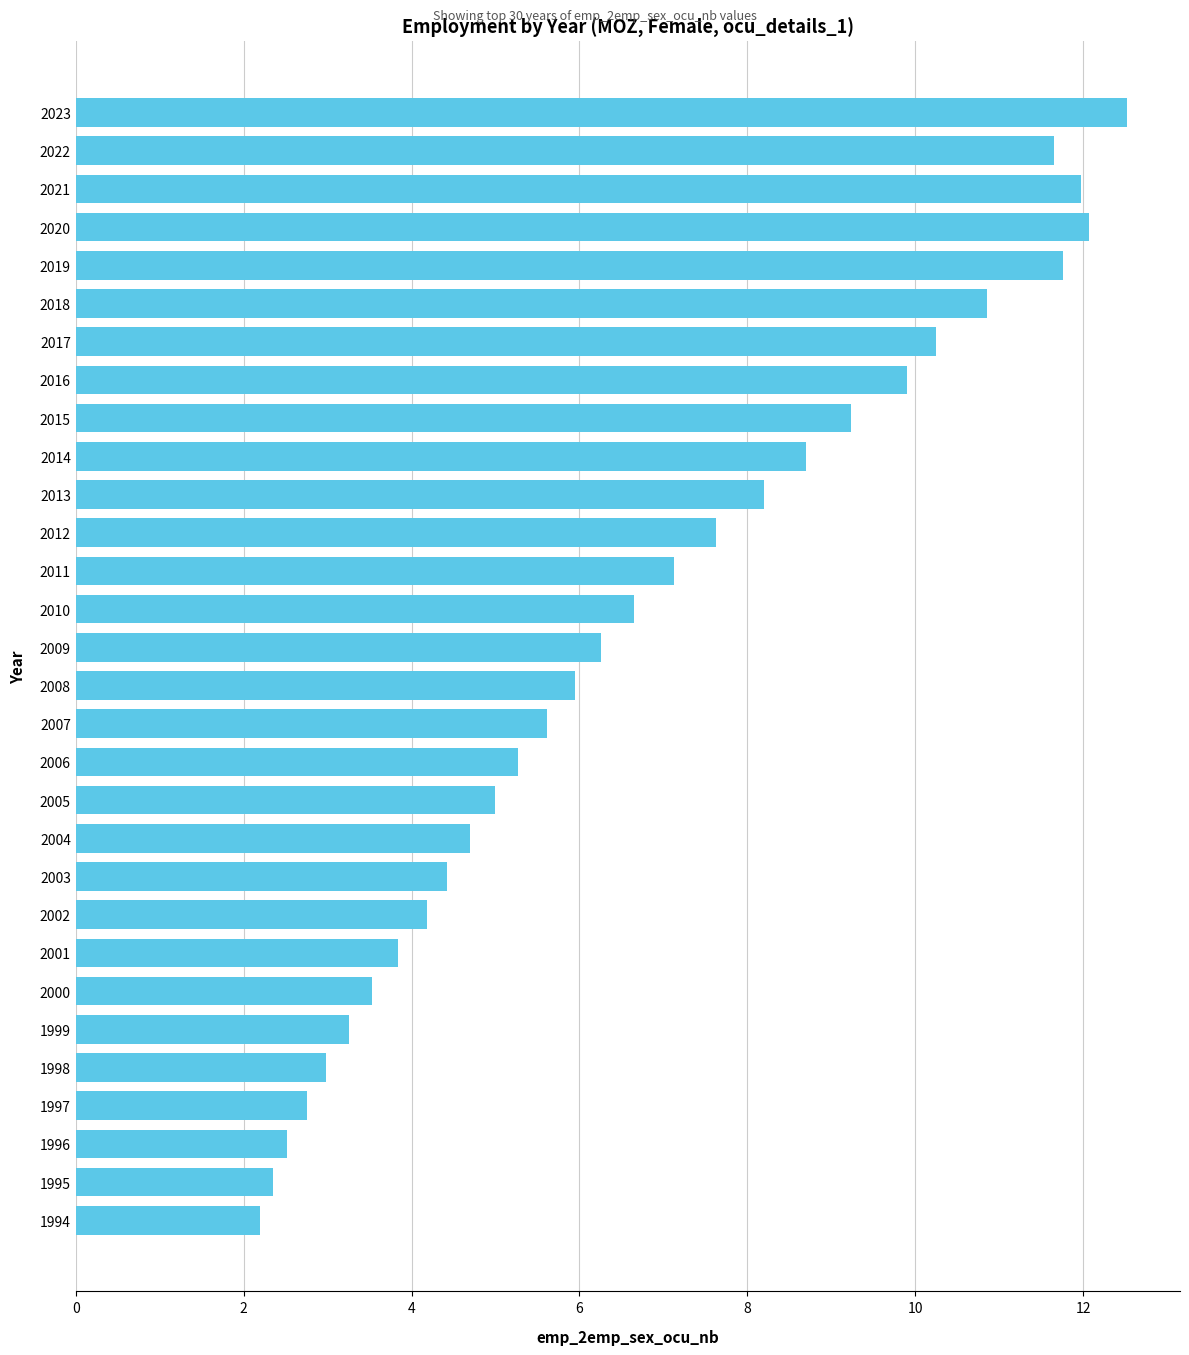

Which label corresponds to the smallest value in the chart?

1994